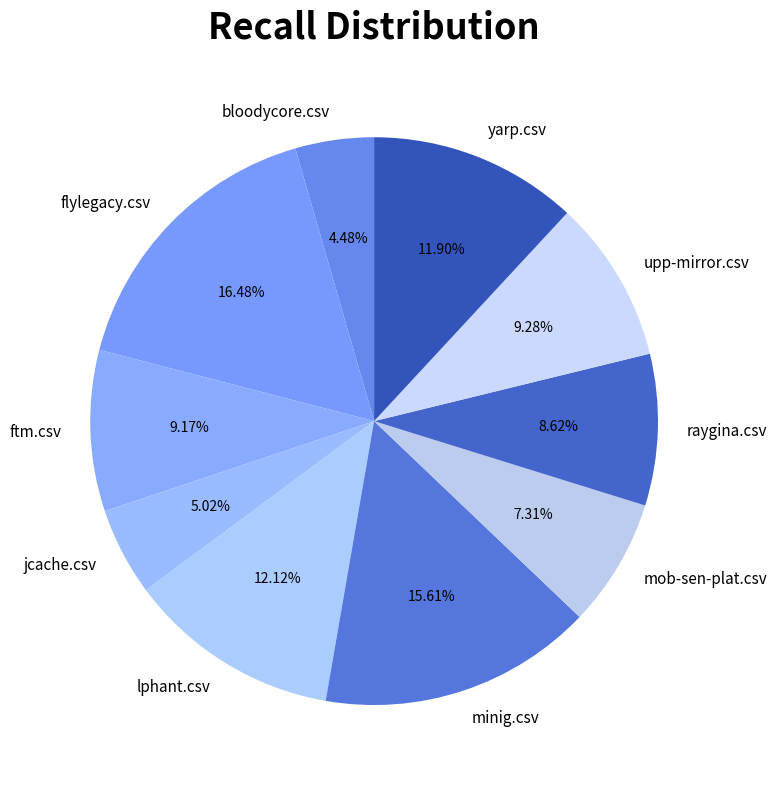

Does minig.csv account for over 50% of the chart?

No